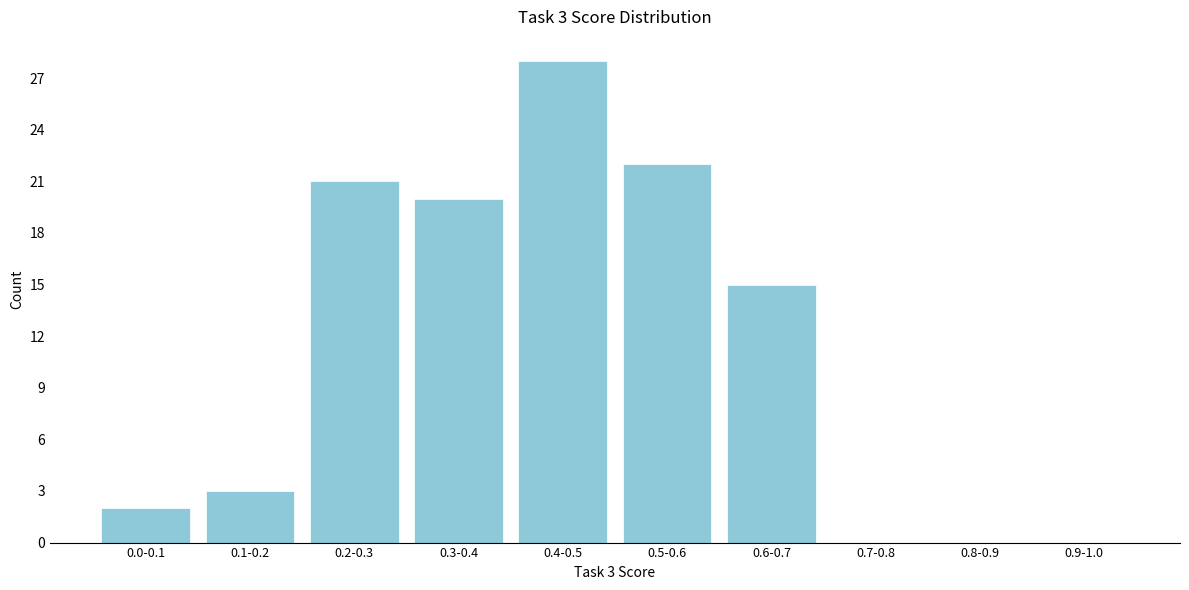

Reading left to right, list all the values displayed in this chart.

0.0-0.1=2	0.1-0.2=3	0.2-0.3=21	0.3-0.4=20	0.4-0.5=28	0.5-0.6=22	0.6-0.7=15	0.7-0.8=0	0.8-0.9=0	0.9-1.0=0